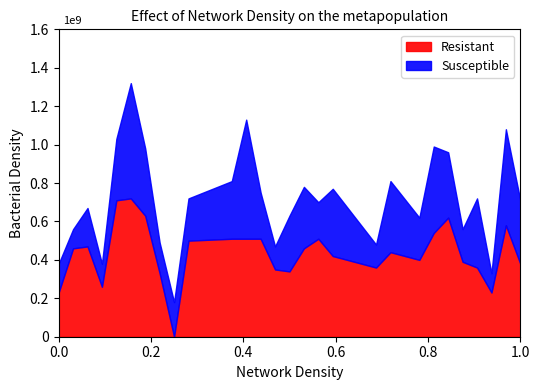

What are all the series names shown in the legend?

Resistant, Susceptible